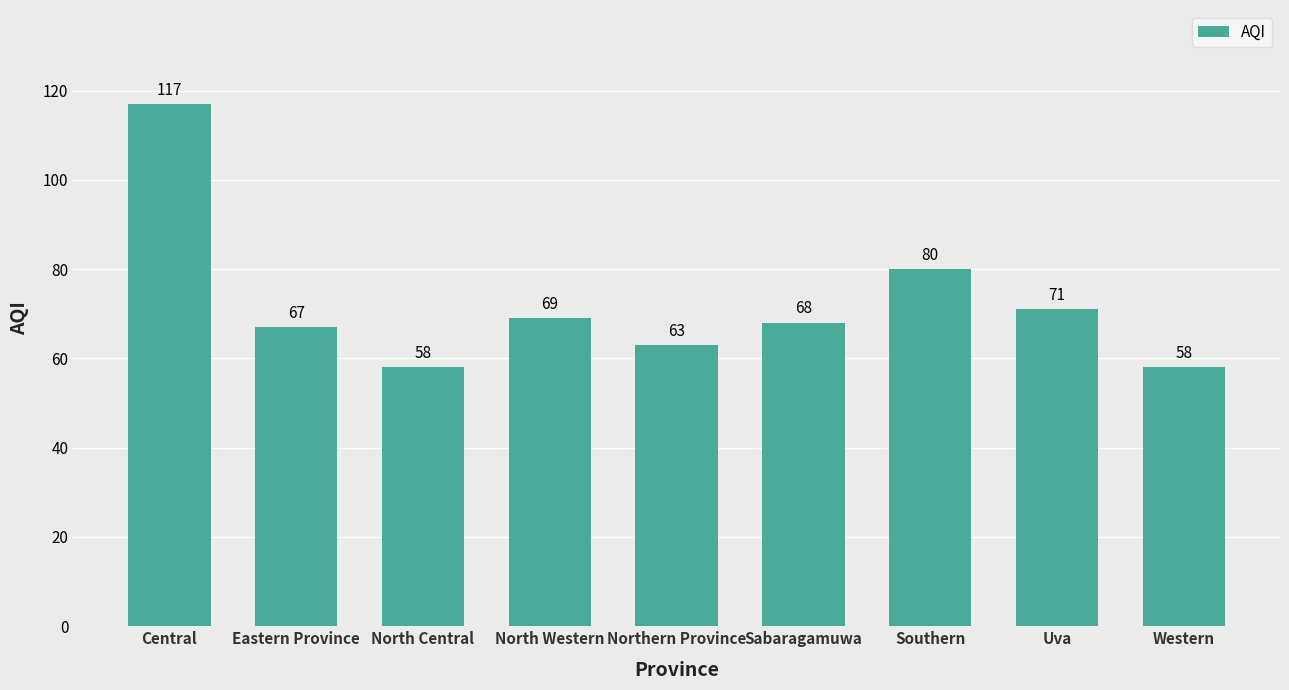

Are the bars horizontal?

No